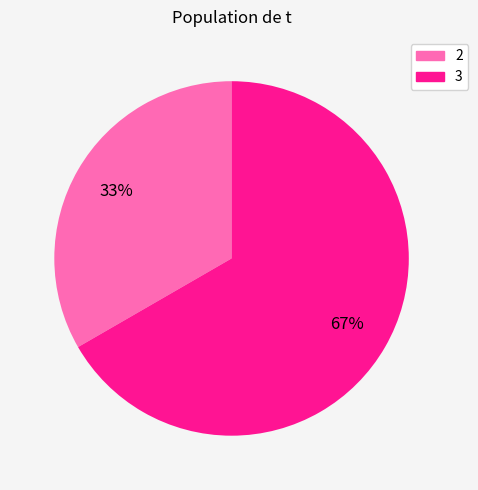

How many segments does this pie chart have?

2